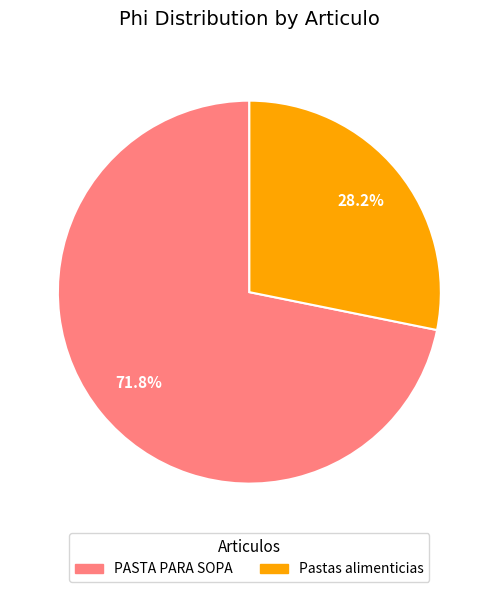

What portion of the pie excludes Pastas alimenticias?

71.8%